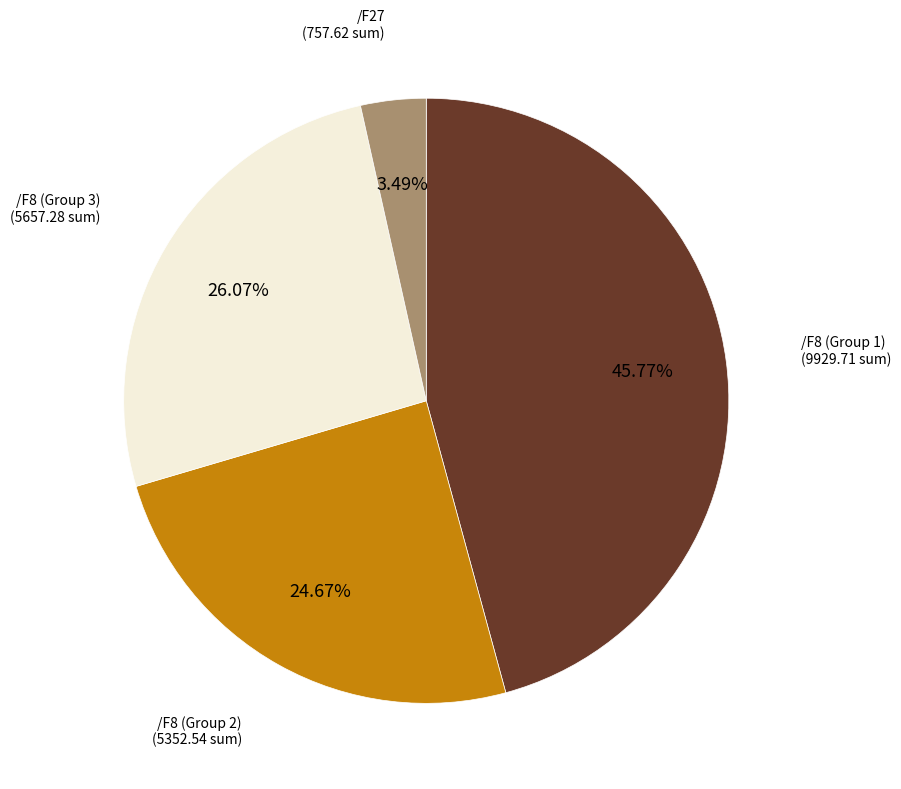

Is there a majority slice in this chart?

No